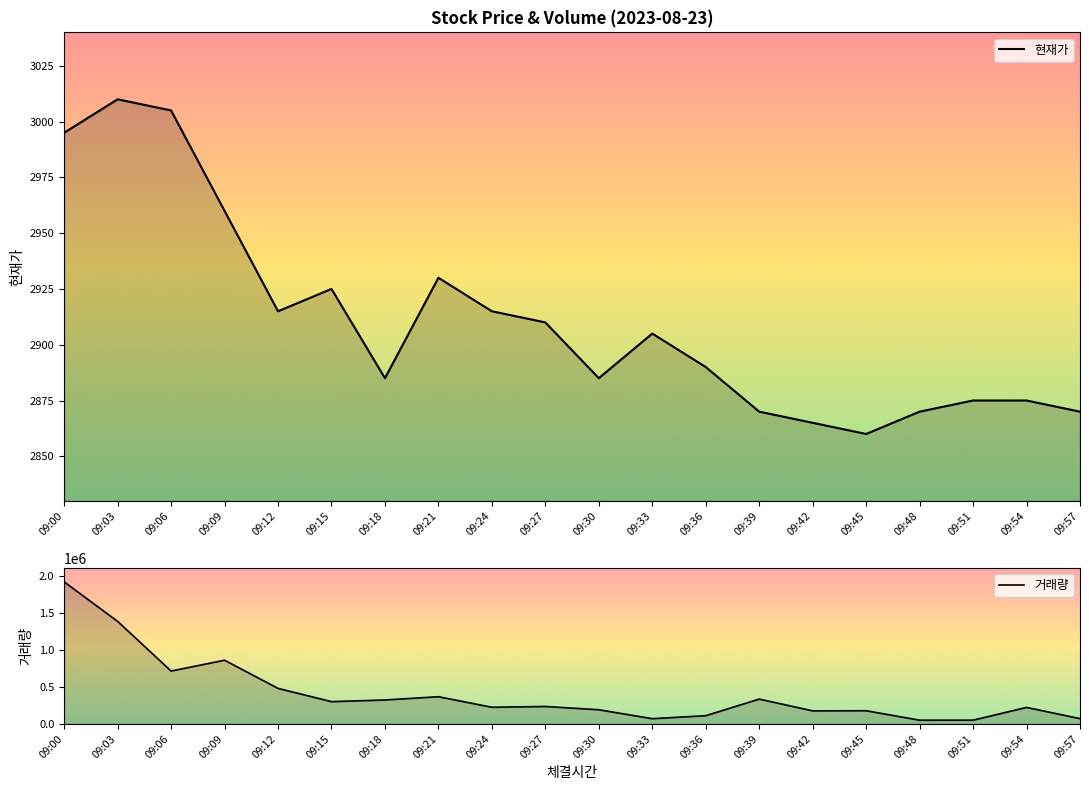

The 현재가 series shows 1279 at 09:09. True or false?

False